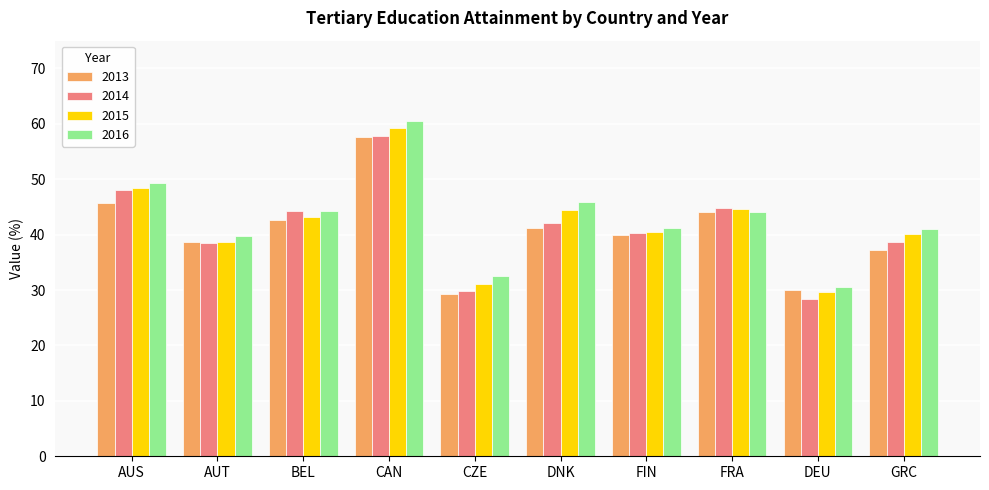

How many groups of bars are there?

10